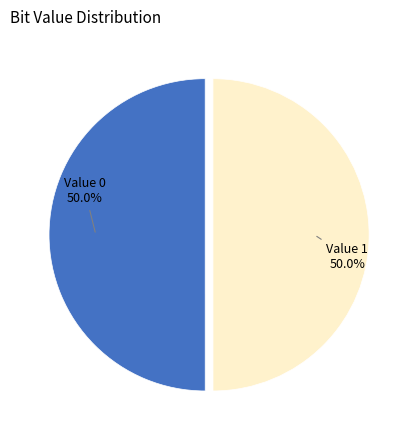

How much of the chart is everything except Value 0?

50.0%